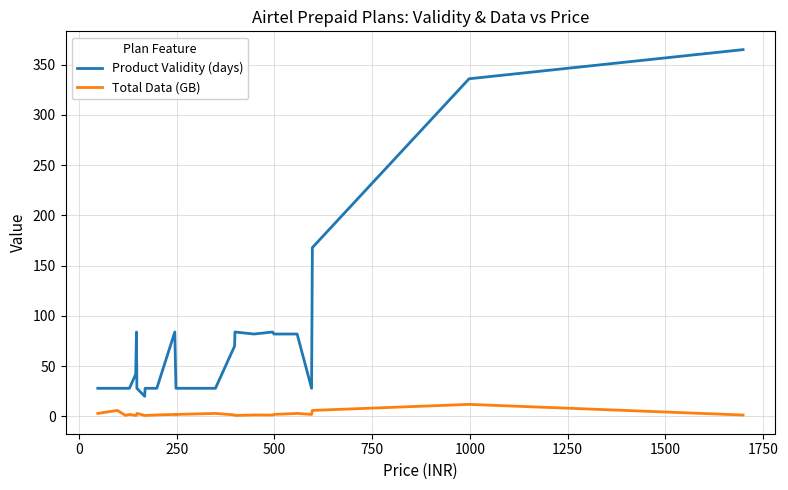

List the series in order of their peak value, highest first.

Product Validity (days), Total Data (GB)